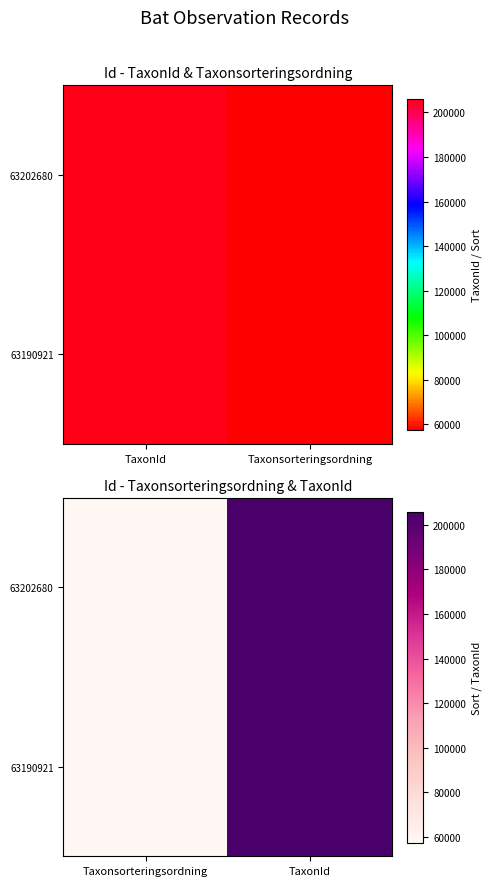

What is the minimum value shown in the chart?

57484